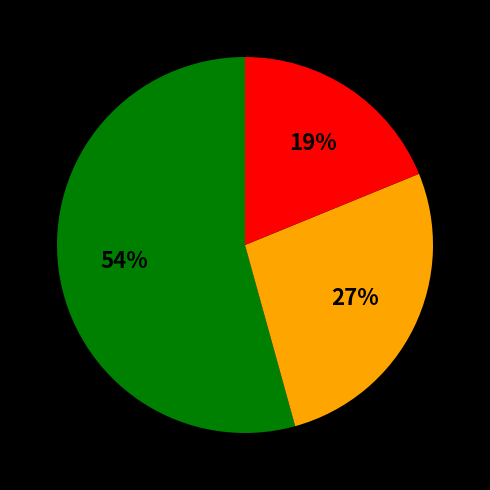

To the nearest percent, what is the difference between the largest and smallest slice percentages?

35%